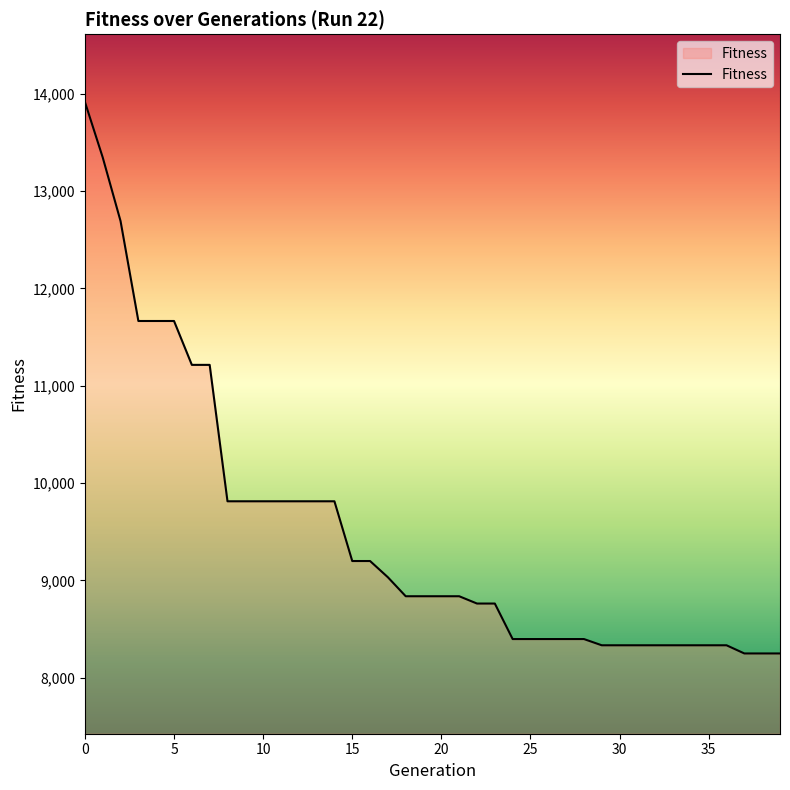

What is the difference between the maximum and minimum values?

5669